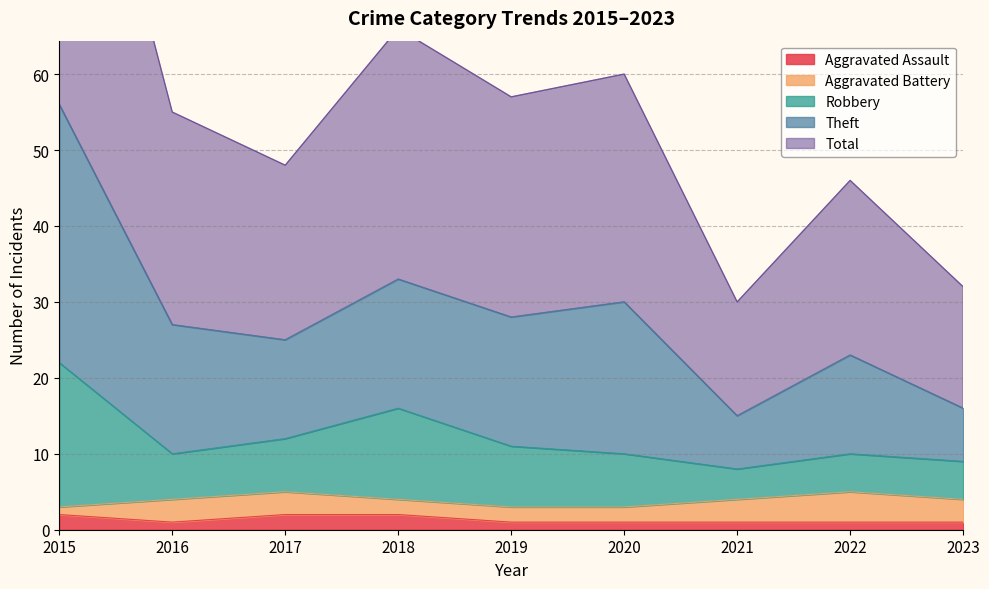

The Aggravated Assault series shows 2 at 2015. True or false?

True